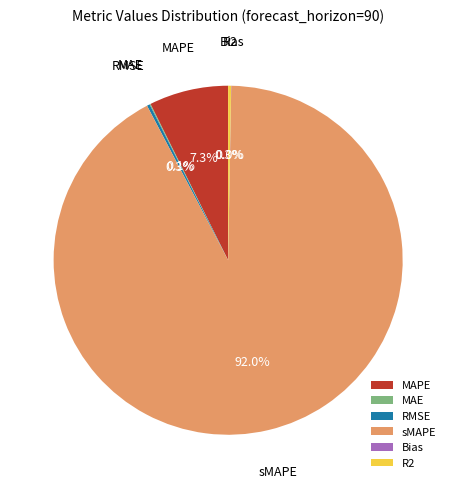

Is it true that sMAPE is 84% of the pie?

False